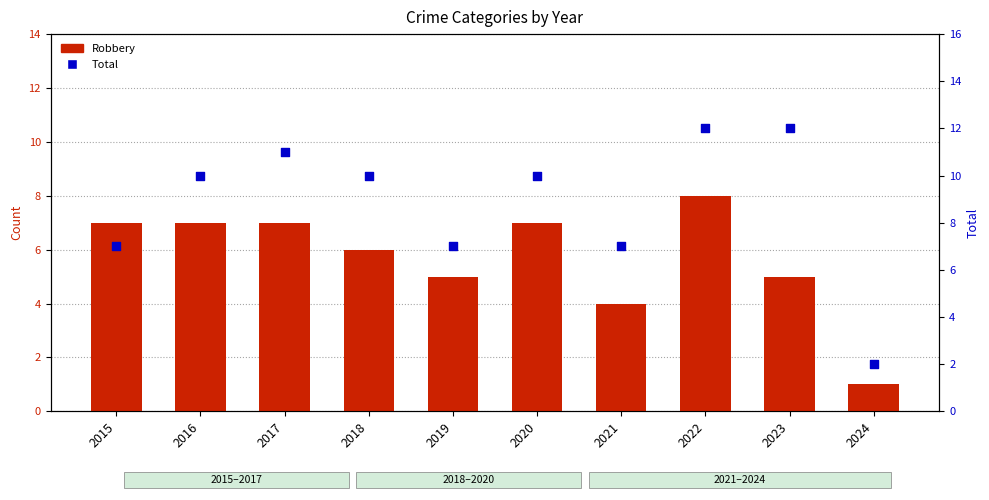

At which category is the sum across all series the highest?

2022